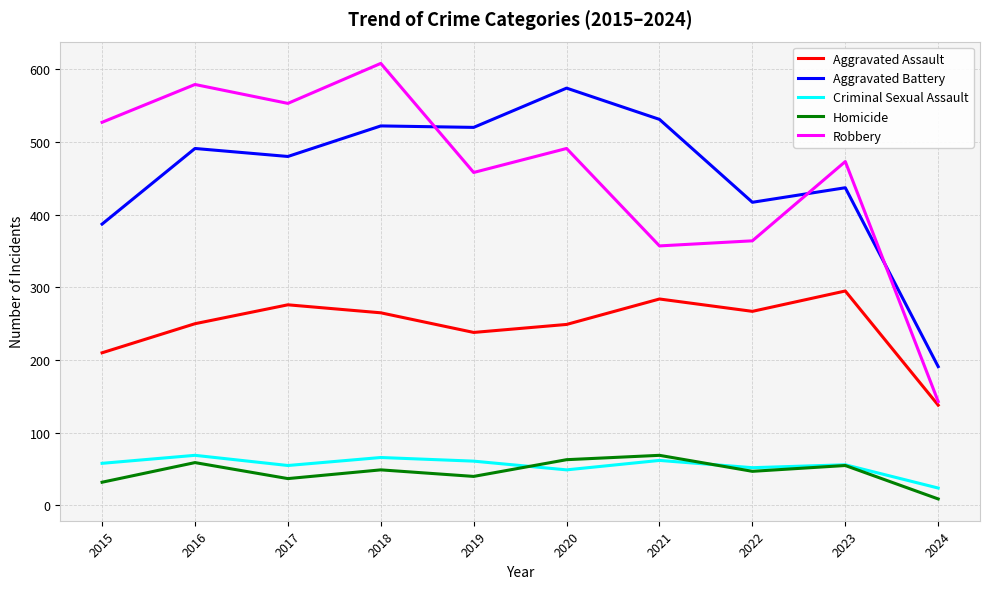

What is the total value across all series at 2019?

1317